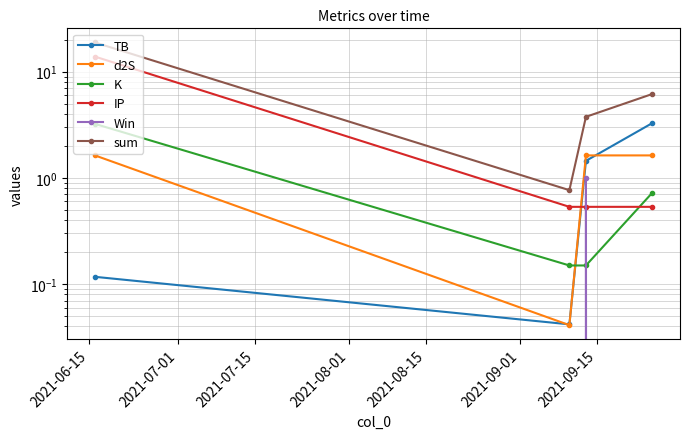

What is the difference between the highest and lowest values at 2021-08-01?

6.2